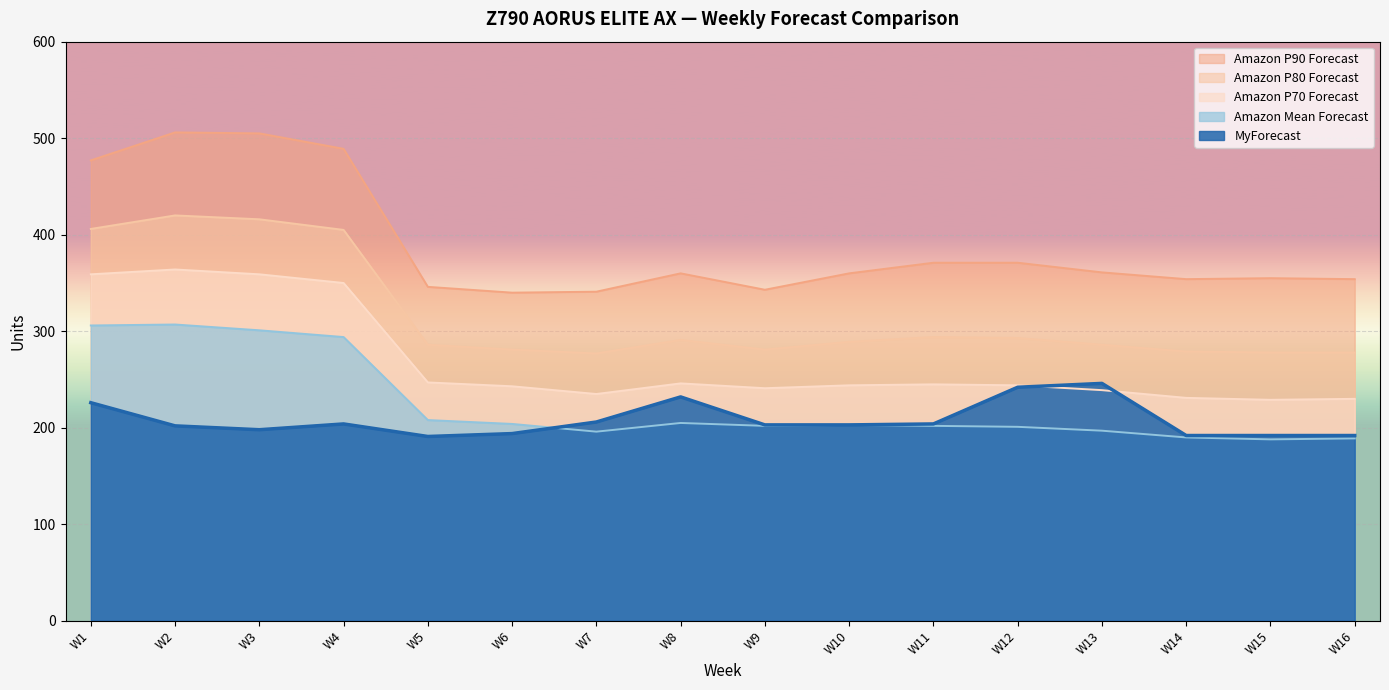

How many series are shown in this chart?

5